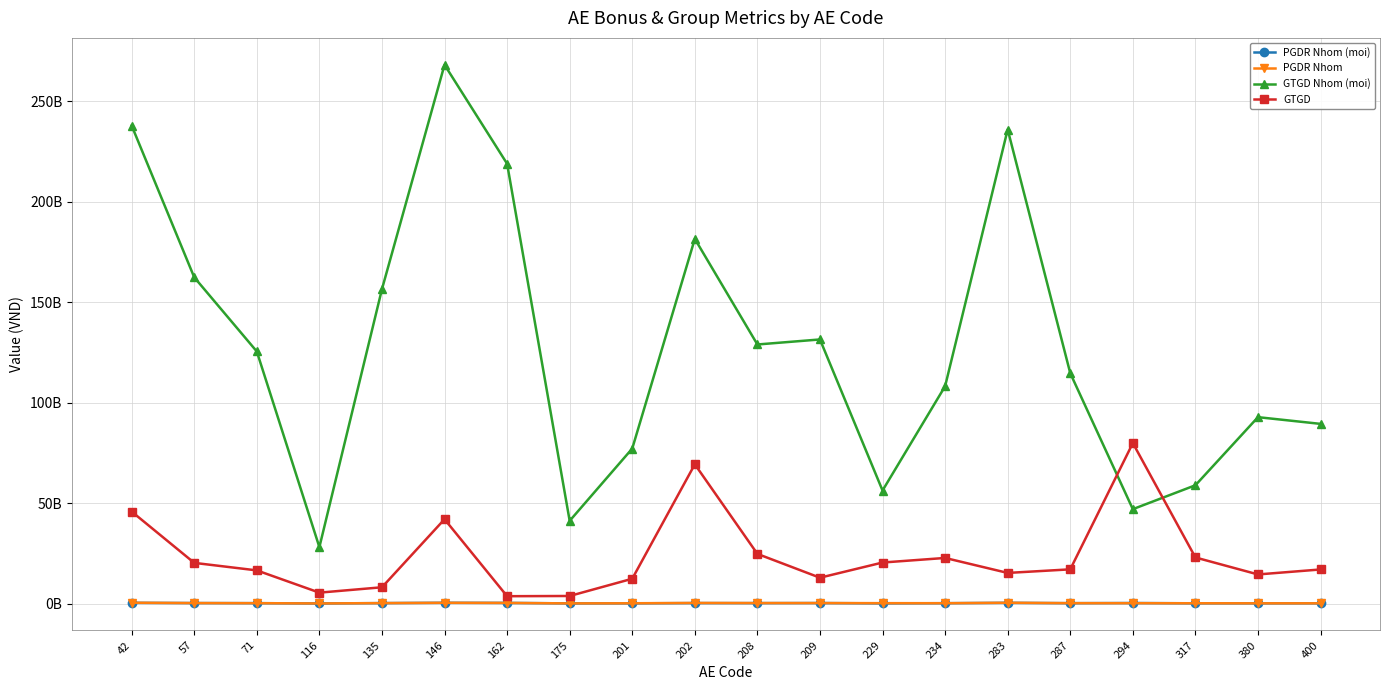

Is this an area chart (filled region under the line)?

No